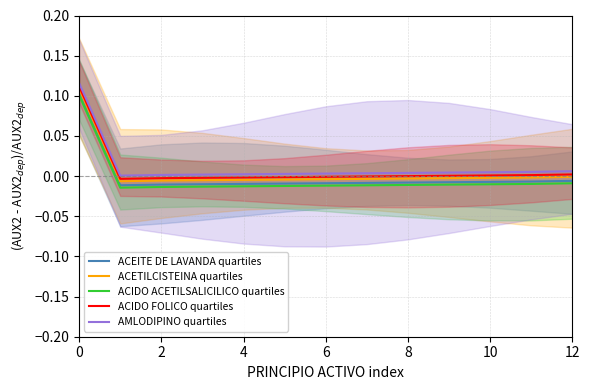

What is the highest value of the ACEITE DE LAVANDA quartiles series?

0.1